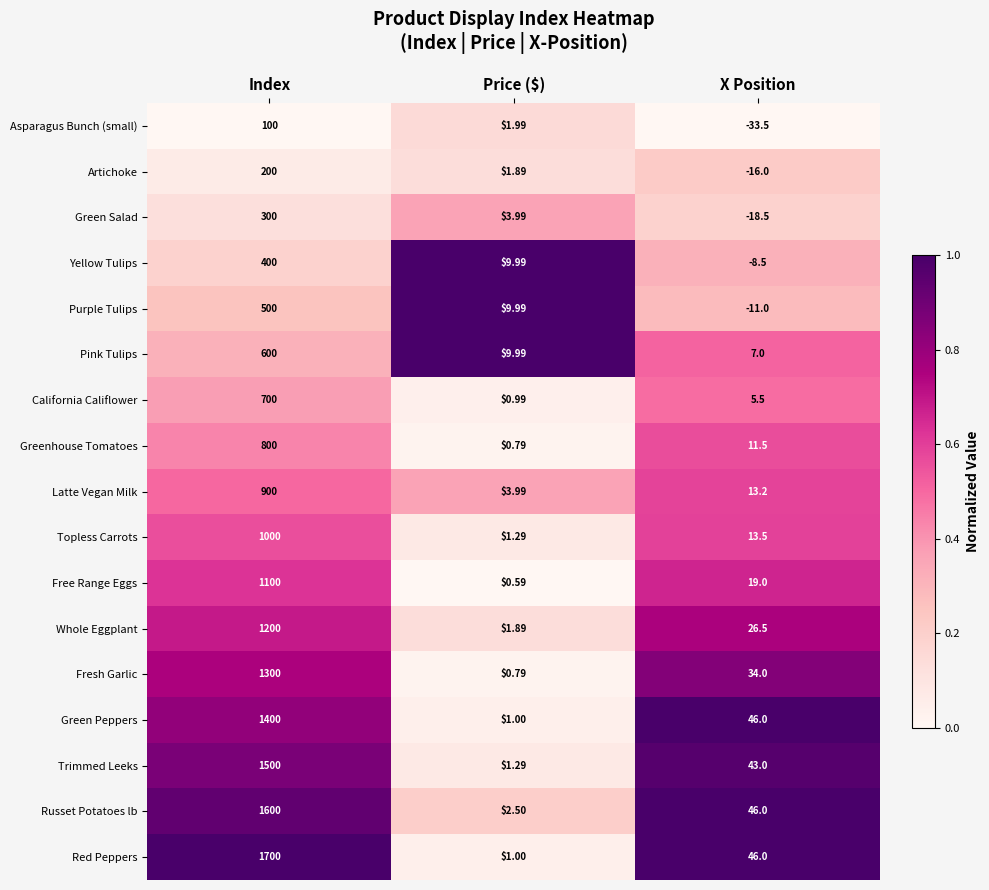

Which category has the lowest value across all series?

X Position